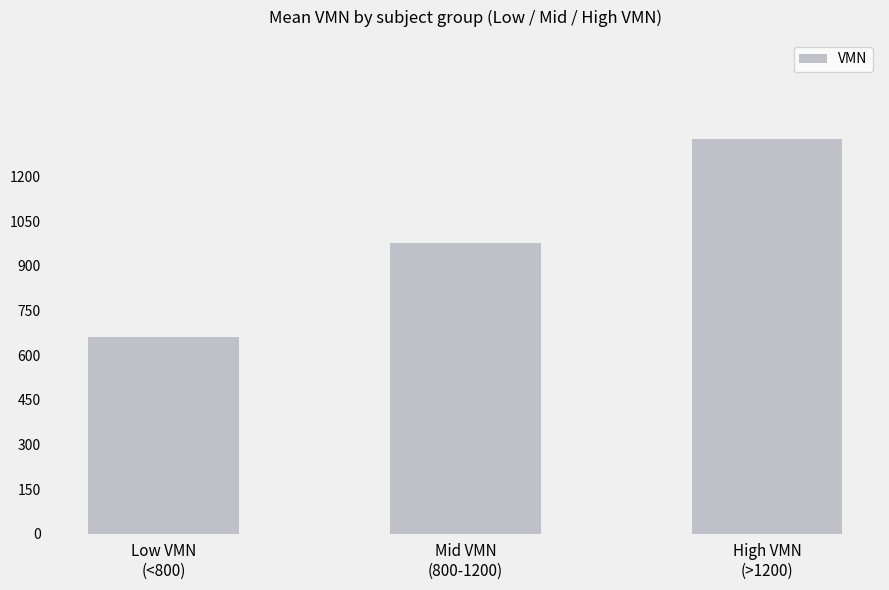

Reading left to right, extract all data points from this chart.

659.7	976.3	1327.0